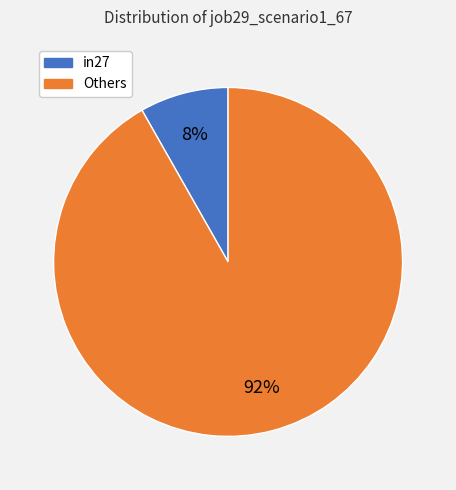

How many slices are in this pie chart?

2